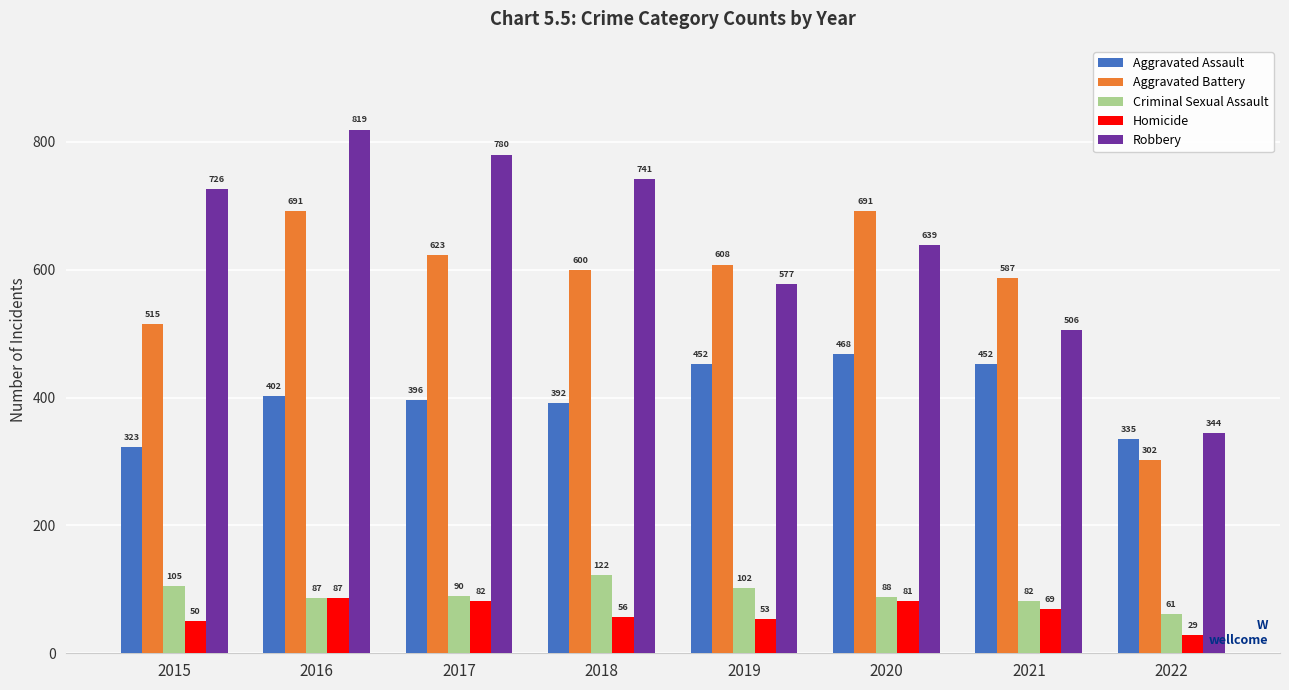

Reading left to right, what are all the values shown in this chart?

Aggravated Assault: 2015=323	2016=402	2017=396	2018=392	2019=452	2020=468	2021=452	2022=335
Aggravated Battery: 2015=515	2016=691	2017=623	2018=600	2019=608	2020=691	2021=587	2022=302
Criminal Sexual Assault: 2015=105	2016=87	2017=90	2018=122	2019=102	2020=88	2021=82	2022=61
Homicide: 2015=50	2016=87	2017=82	2018=56	2019=53	2020=81	2021=69	2022=29
Robbery: 2015=726	2016=819	2017=780	2018=741	2019=577	2020=639	2021=506	2022=344